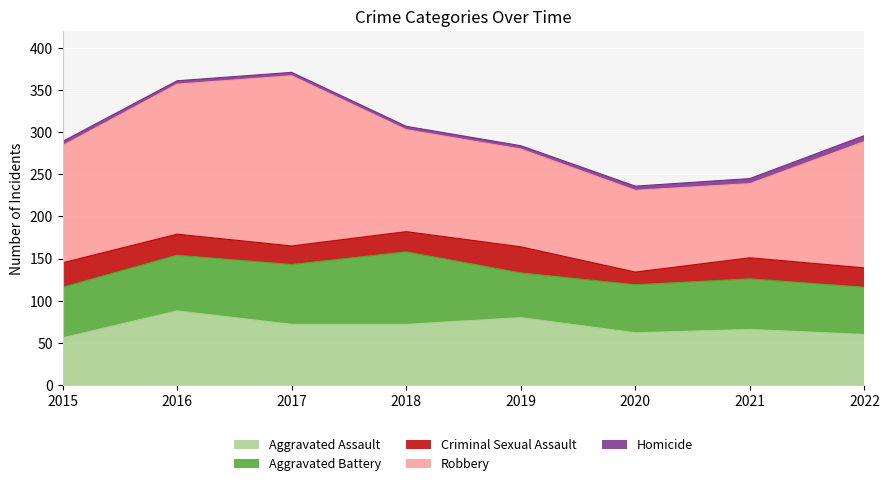

Rank the series at 2018 from highest to lowest value.

Robbery, Aggravated Battery, Aggravated Assault, Criminal Sexual Assault, Homicide